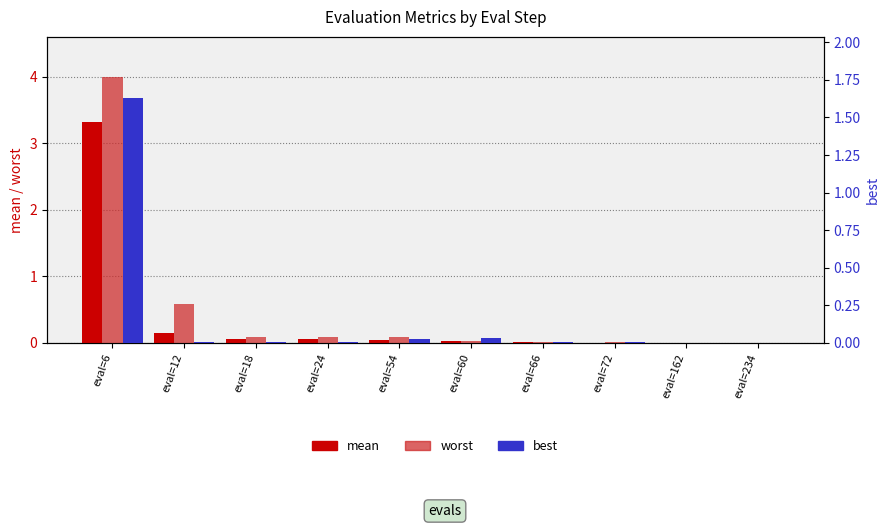

What is the maximum value for best?

1.6